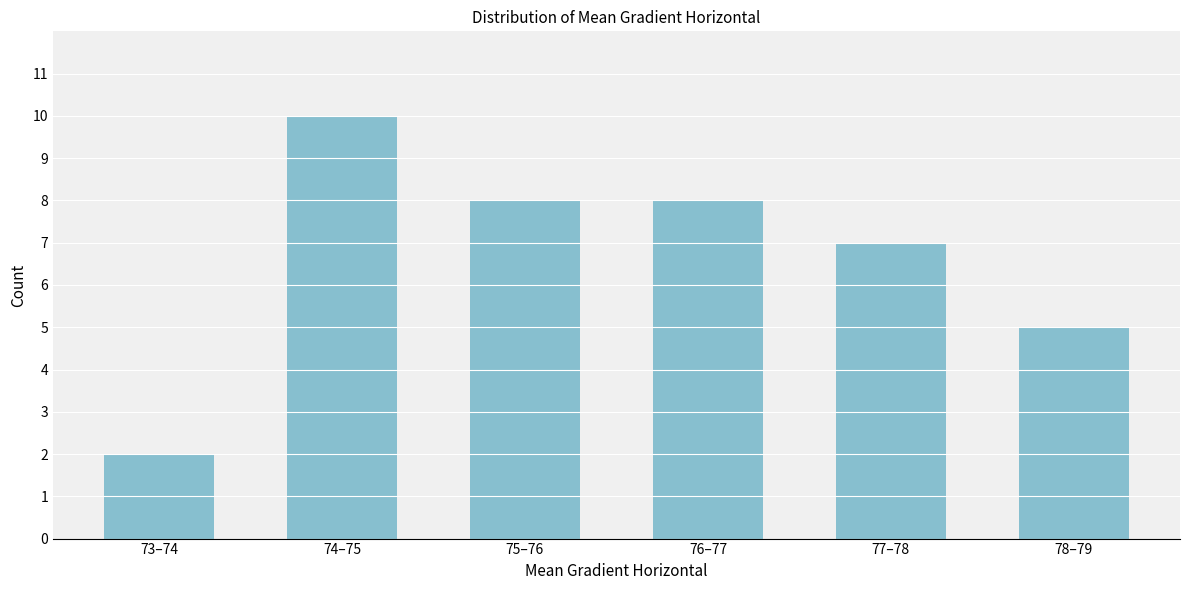

Reading left to right, transcribe all the data shown in this chart.

2	10	8	8	7	5